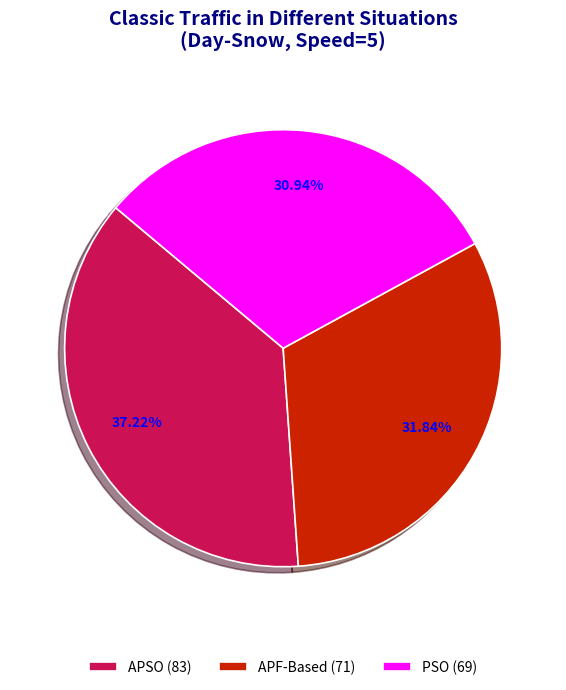

To the nearest percent, what percentage of the pie is PSO?

31%